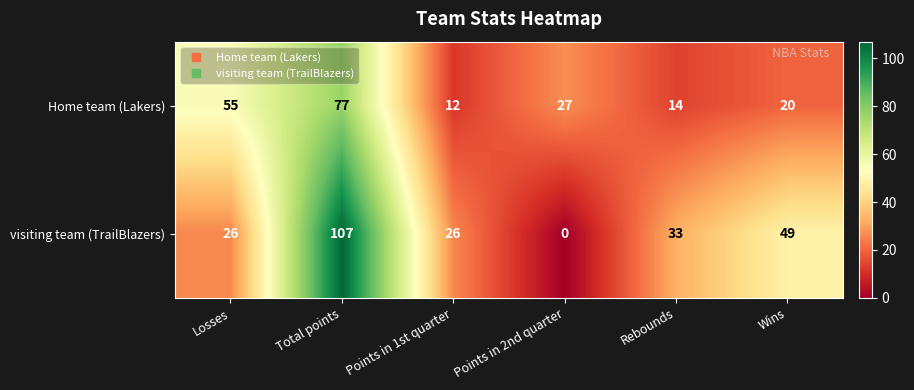

What is the maximum value shown in the chart?

107